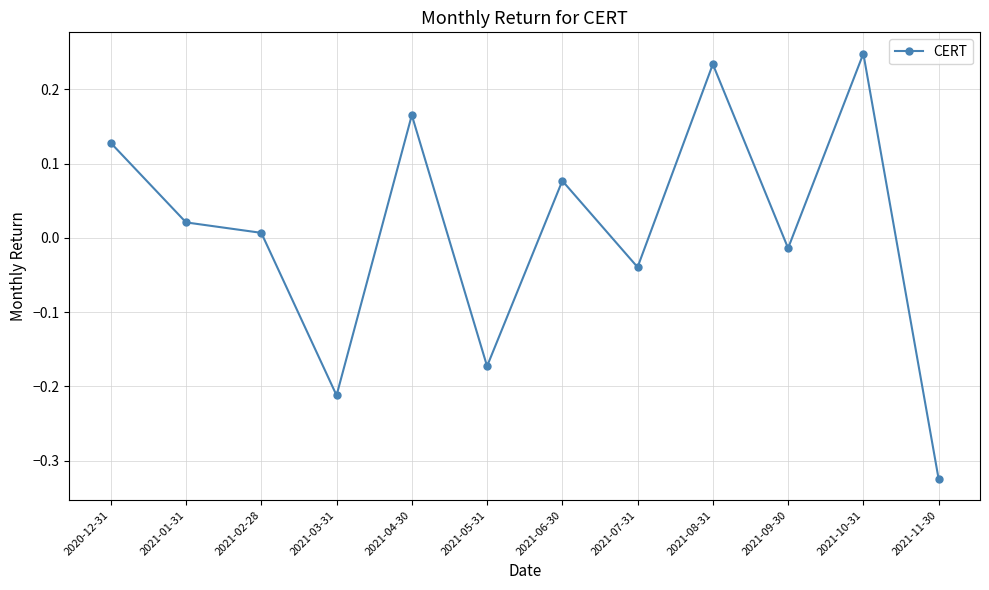

List the labels in order of value, smallest first.

2021-11-30, 2021-03-31, 2021-05-31, 2021-07-31, 2021-09-30, 2021-02-28, 2021-01-31, 2021-06-30, 2020-12-31, 2021-04-30, 2021-08-31, 2021-10-31